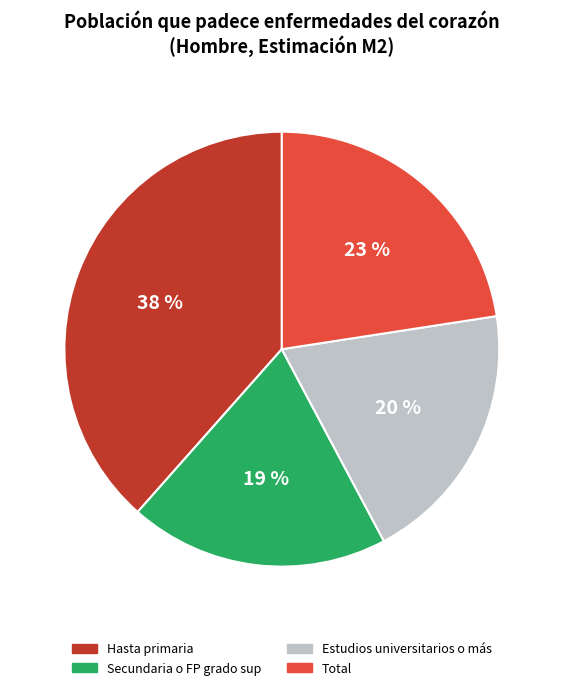

True or false: Secundaria o FP grado sup accounts for 31% of the total.

False